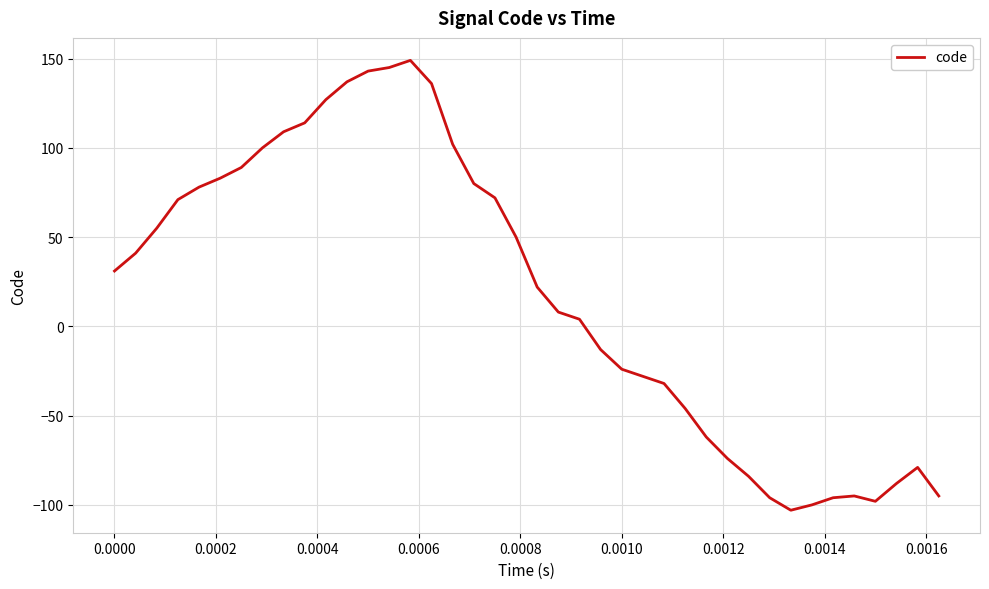

What is the smallest value displayed?

-103